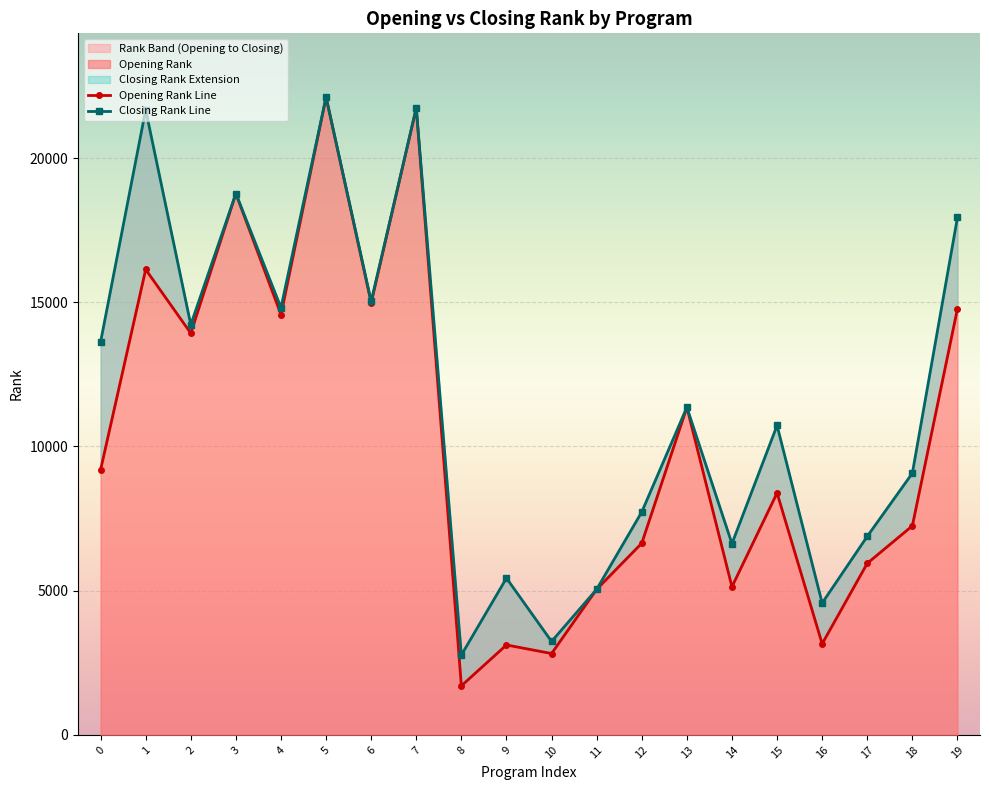

Which series has the largest total across all categories?

Closing Rank